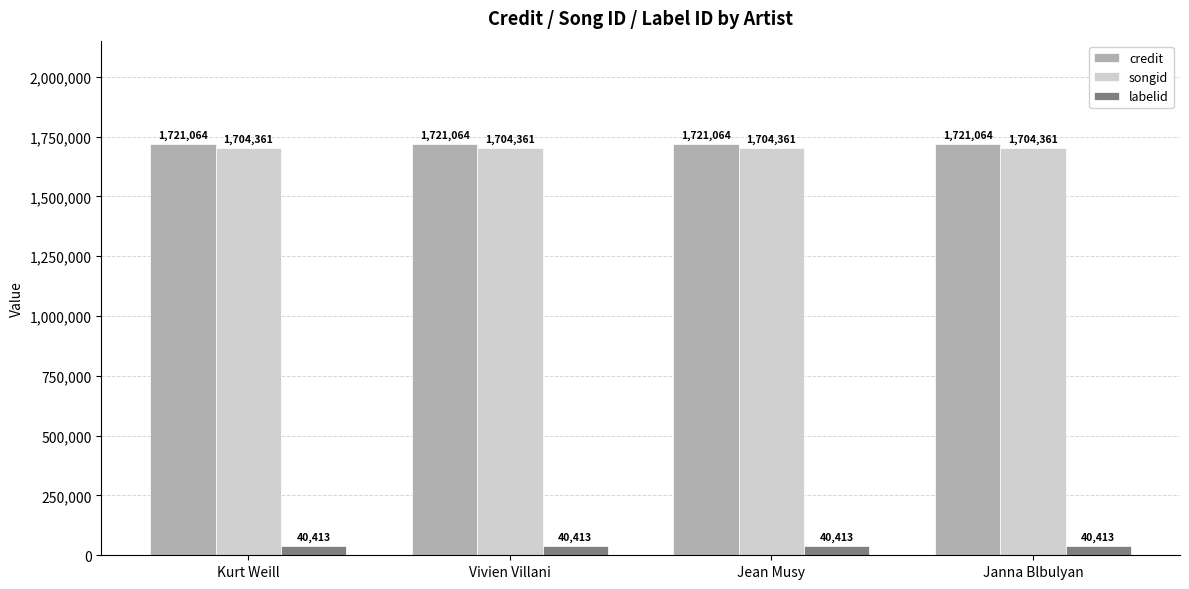

Is it true that credit equals 1721064 at Vivien Villani?

True